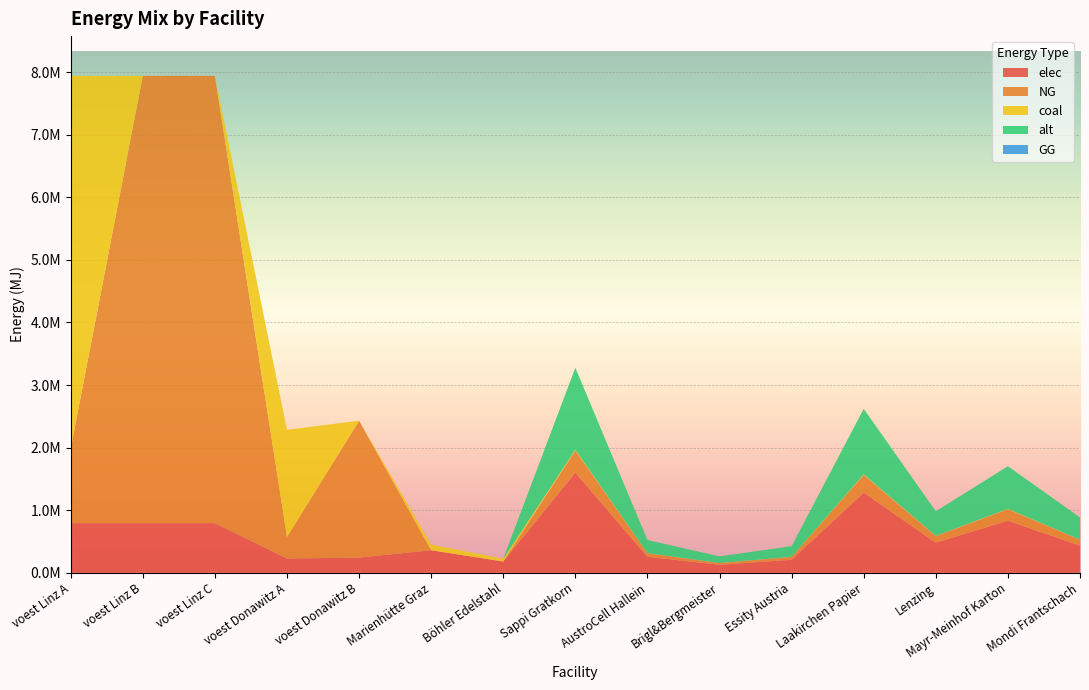

Reading left to right, list all the values displayed in this chart.

elec: 793870.4	793870.4	793870.4	228411.3	242990.7	360800.0	180400.0	1603197.6	256511.6	128255.8	208415.7	1282558.1	480959.3	833662.8	432863.4
NG: 1190805.6	7144833.3	7144833.3	342616.9	2186916.7	0.0	0.0	351135.7	56181.7	28090.9	45647.6	280908.6	105340.7	182590.6	94806.6
coal: 5954027.8	0.0	0.0	1713084.7	0.0	90200.0	45100.0	10738.1	1718.1	859.0	1396.0	8590.5	3221.4	5583.8	2899.3
alt: 0.0	0.0	0.0	0.0	0.0	0.0	0.0	1310047.6	209607.6	104803.8	170306.2	1048038.1	393014.3	681224.8	353712.9
GG: 0.0	0.0	0.0	0.0	0.0	0.0	0.0	0.0	0.0	0.0	0.0	0.0	0.0	0.0	0.0